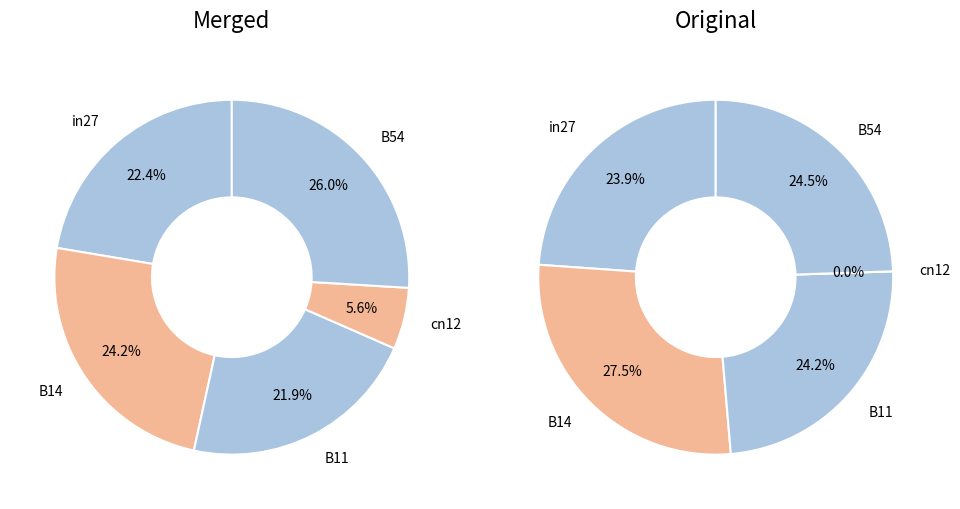

Is it true that in27 is 22% of the pie?

True